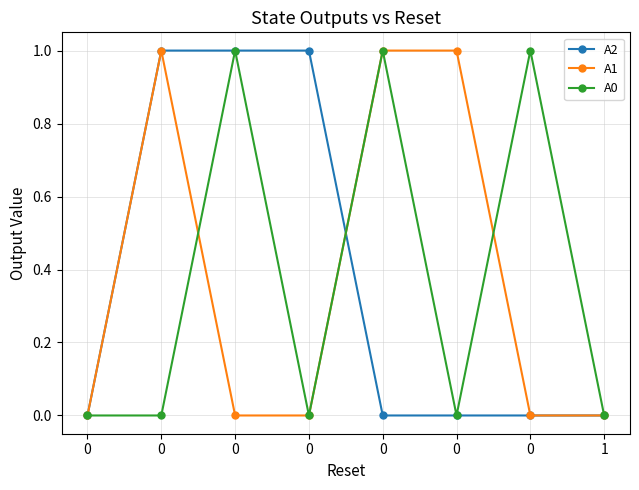

What is the approximate value of A1 at 0?

1